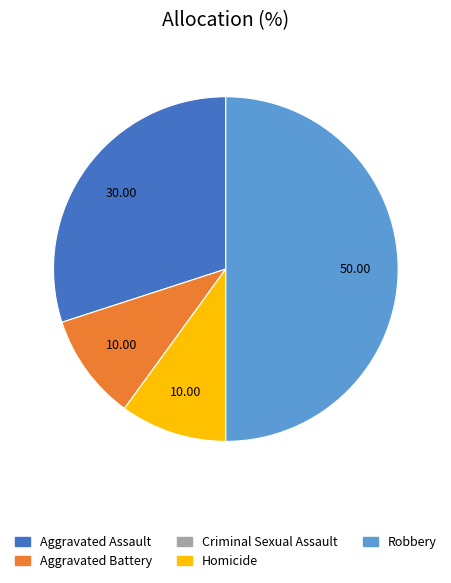

What is the largest slice in the pie chart?

Robbery